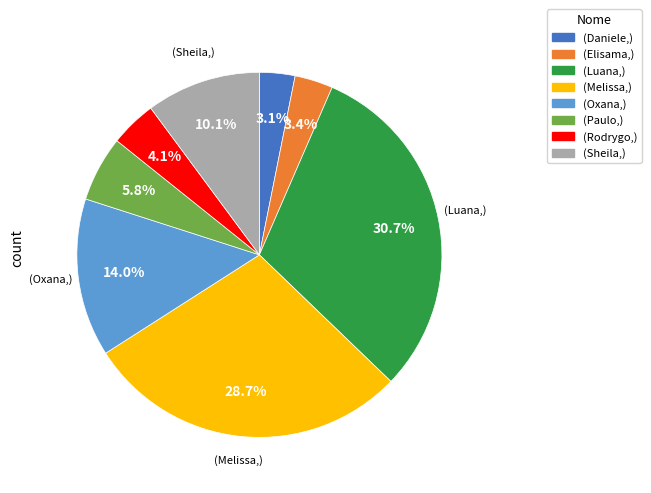

Does any single category account for the majority?

No